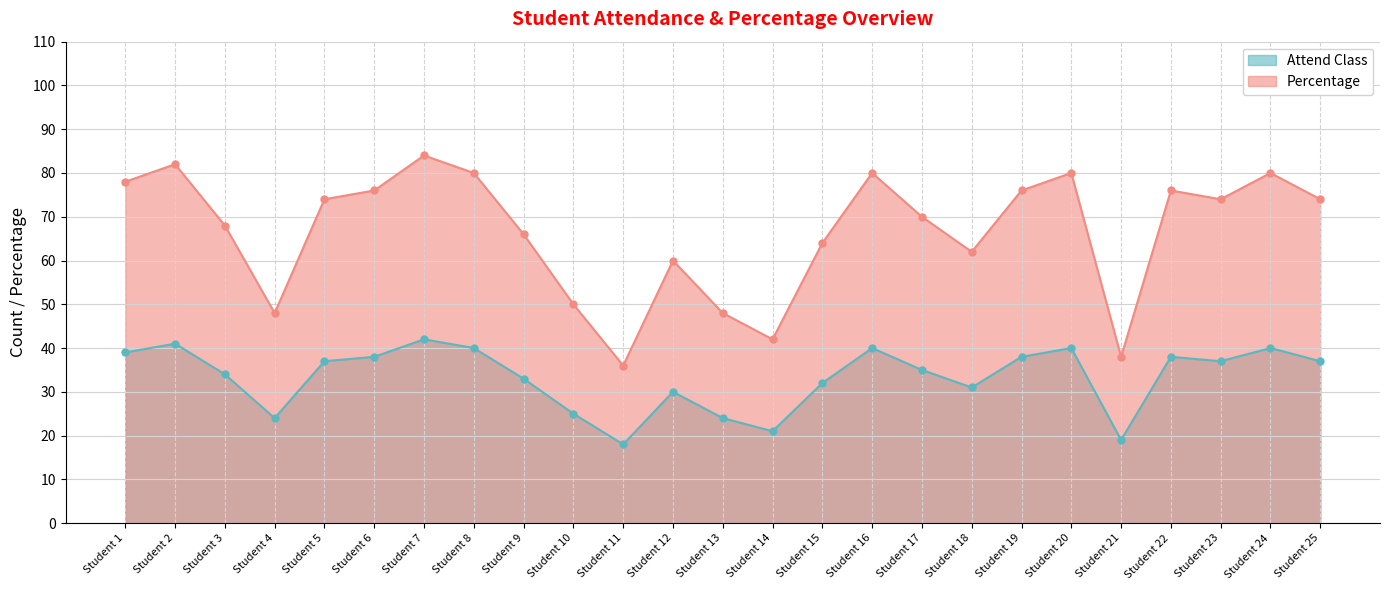

What is the difference between the Percentage values at Student 2 and Student 5?

8